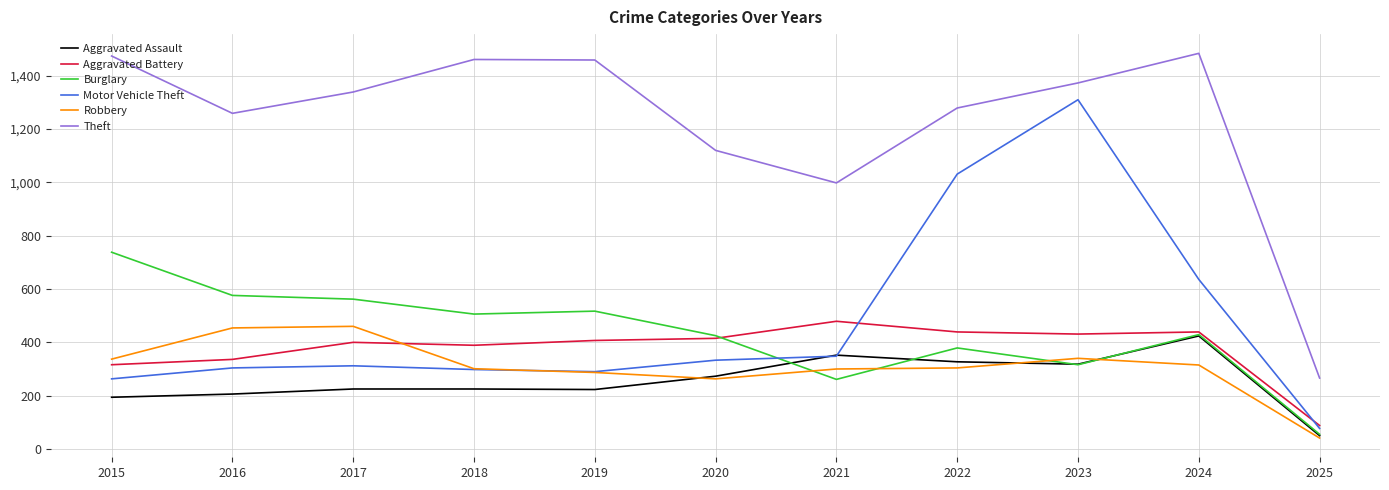

What are all the series names shown in the legend?

Aggravated Assault, Aggravated Battery, Burglary, Motor Vehicle Theft, Robbery, Theft